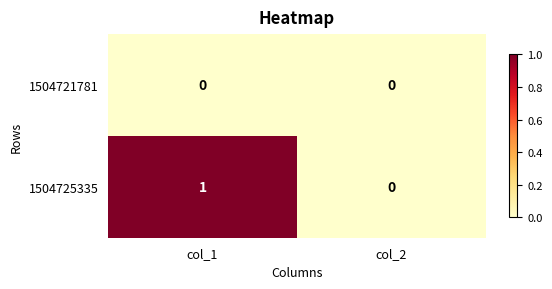

Between col_1 and col_2, which series saw the biggest shift?

1504725335